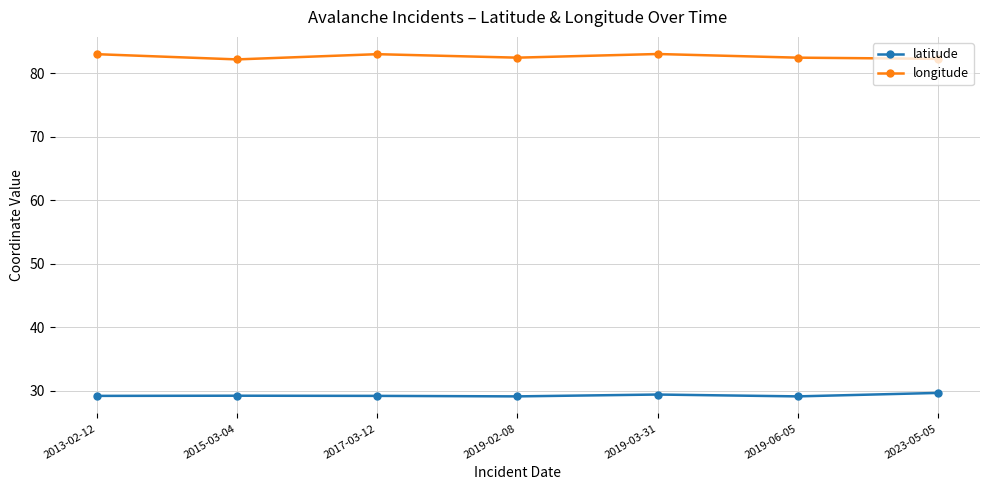

Which series has the widest spread of values?

longitude